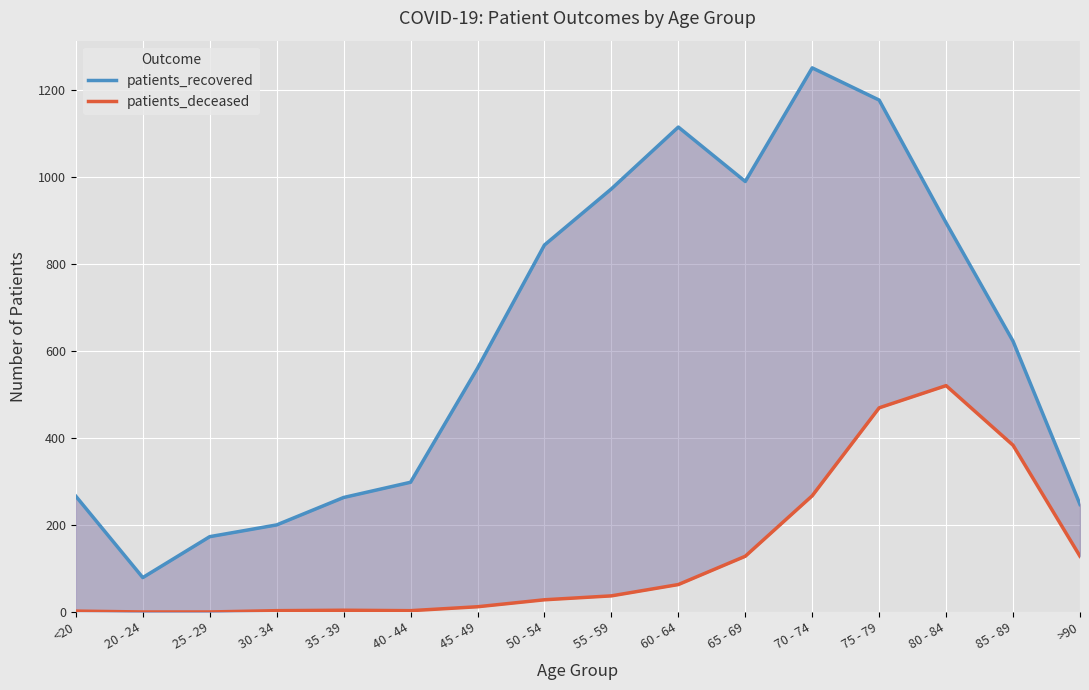

True or false: patients_deceased and patients_recovered intersect in this chart.

False